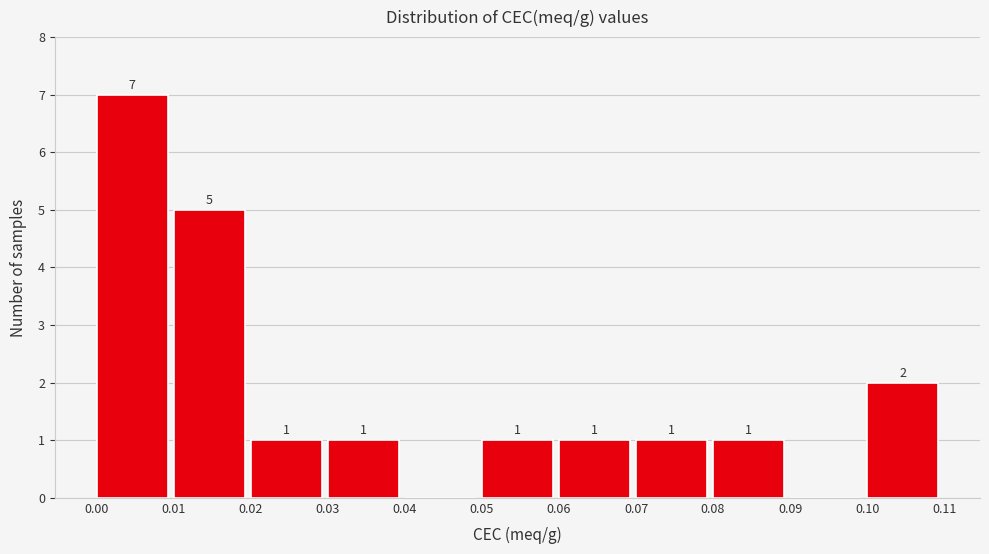

Over which range of the x-axis is the bar tallest?

0.00 to 0.01